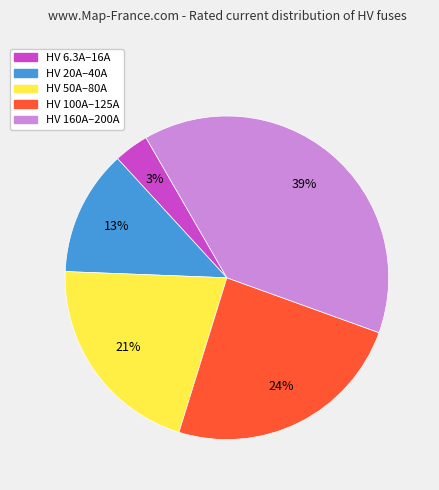

To the nearest percent, what is the average slice percentage?

20%